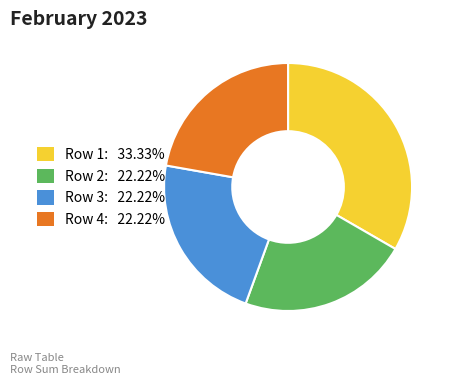

Does any single category account for the majority?

No